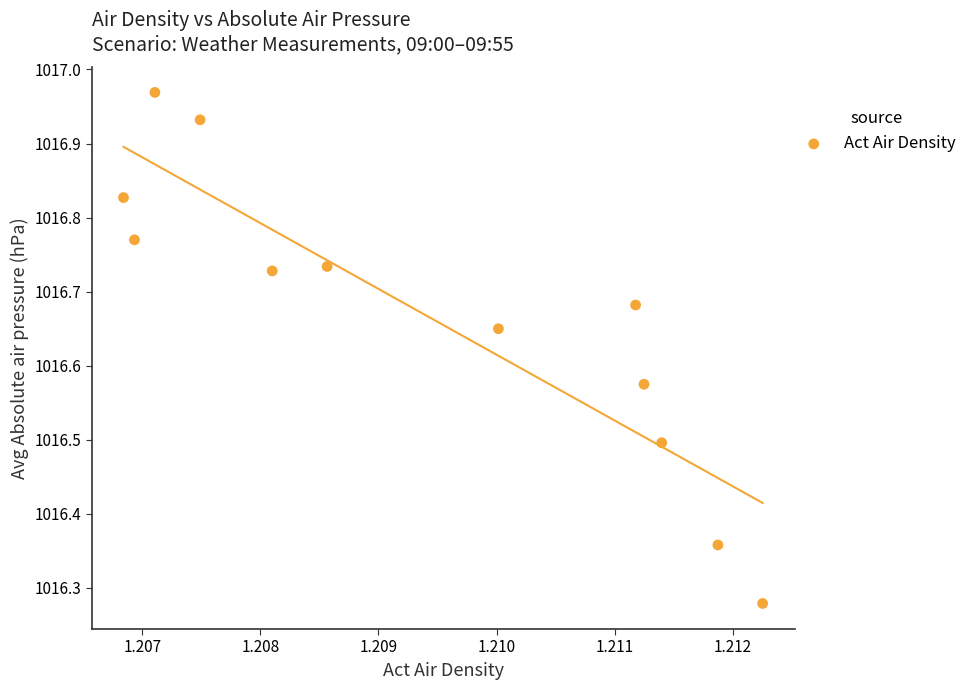

What is the average X value?

1.2